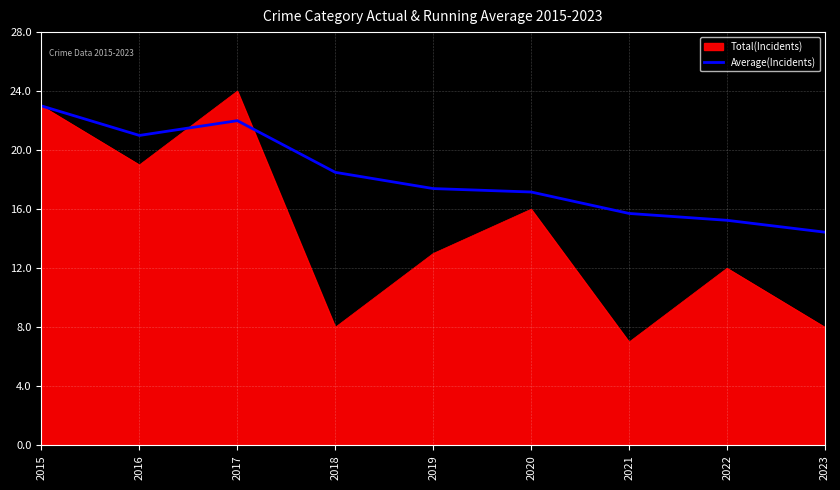

What is the highest value of the Average(Incidents) series?

23.0